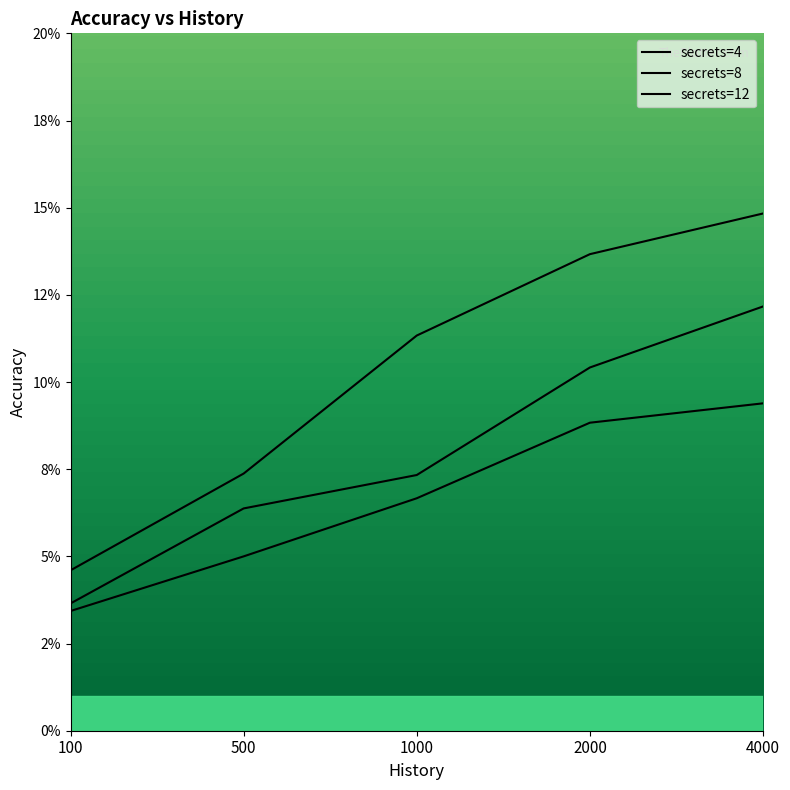

Which category has the lowest value in the secrets=8 series?

100